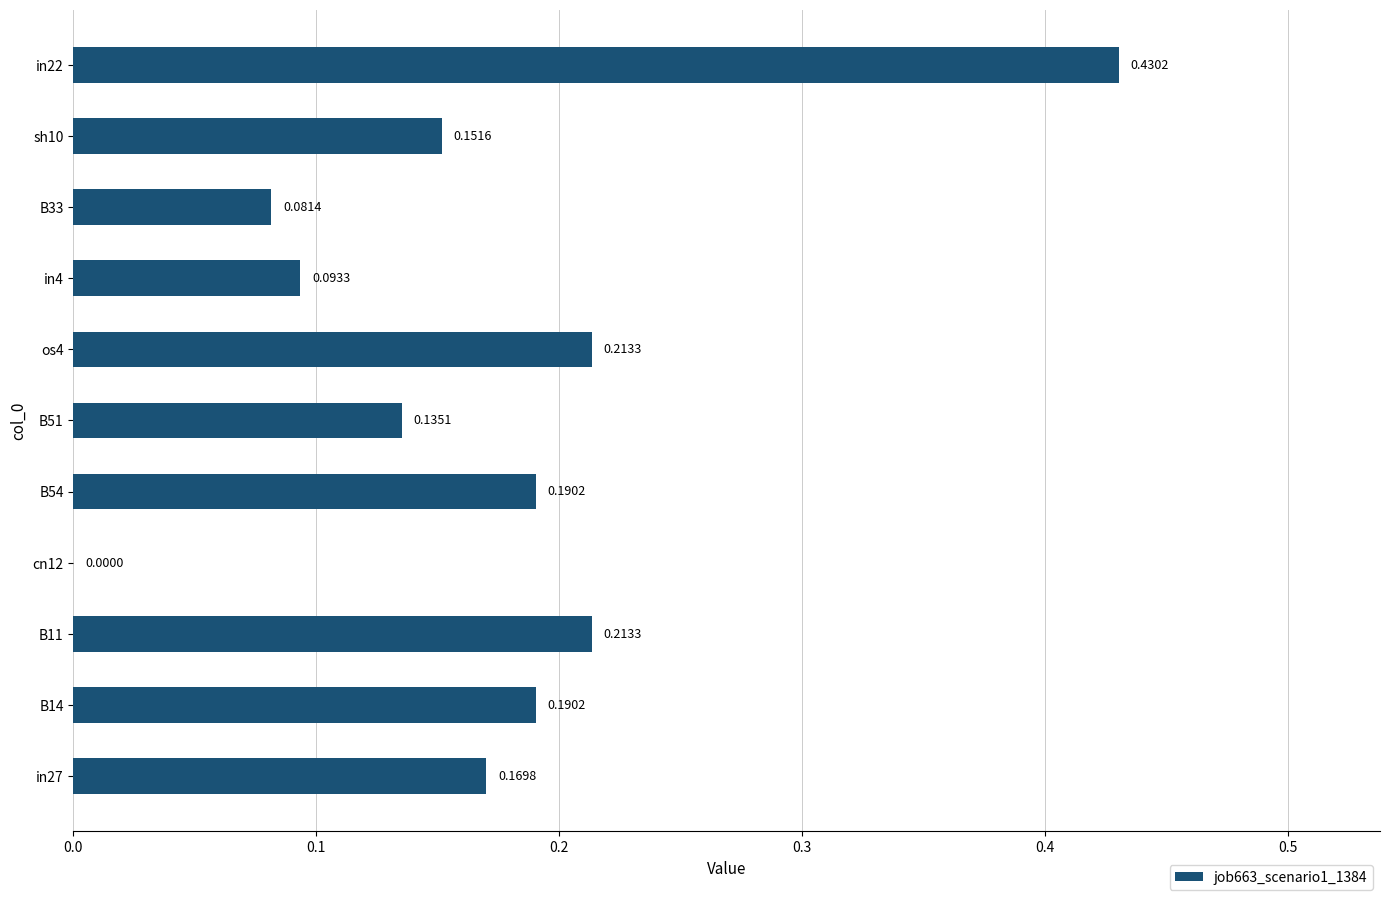

What is the sum of all values?

1.9